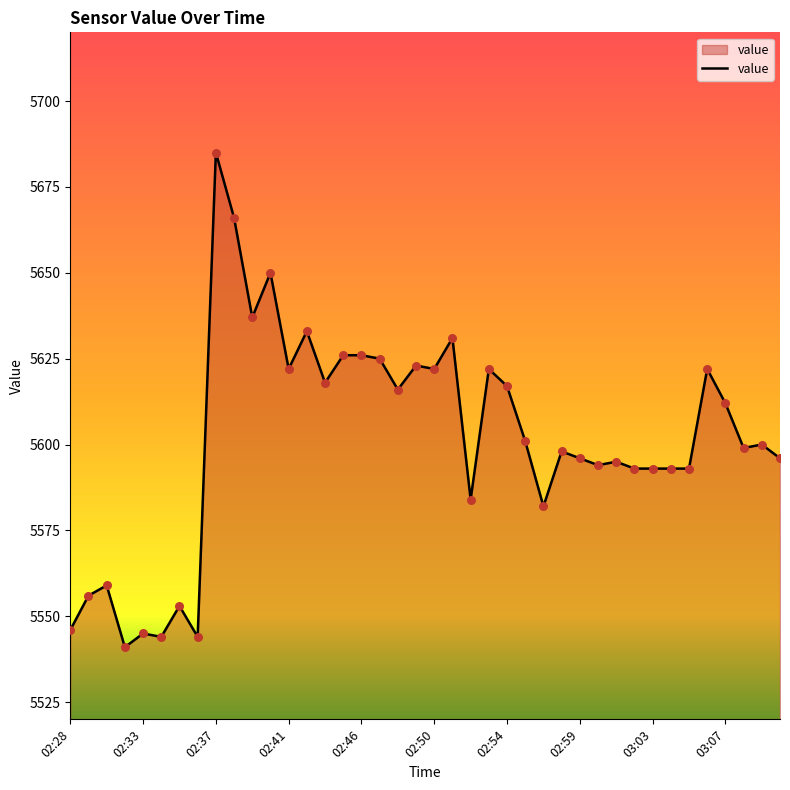

What is the minimum value shown in the chart?

5541